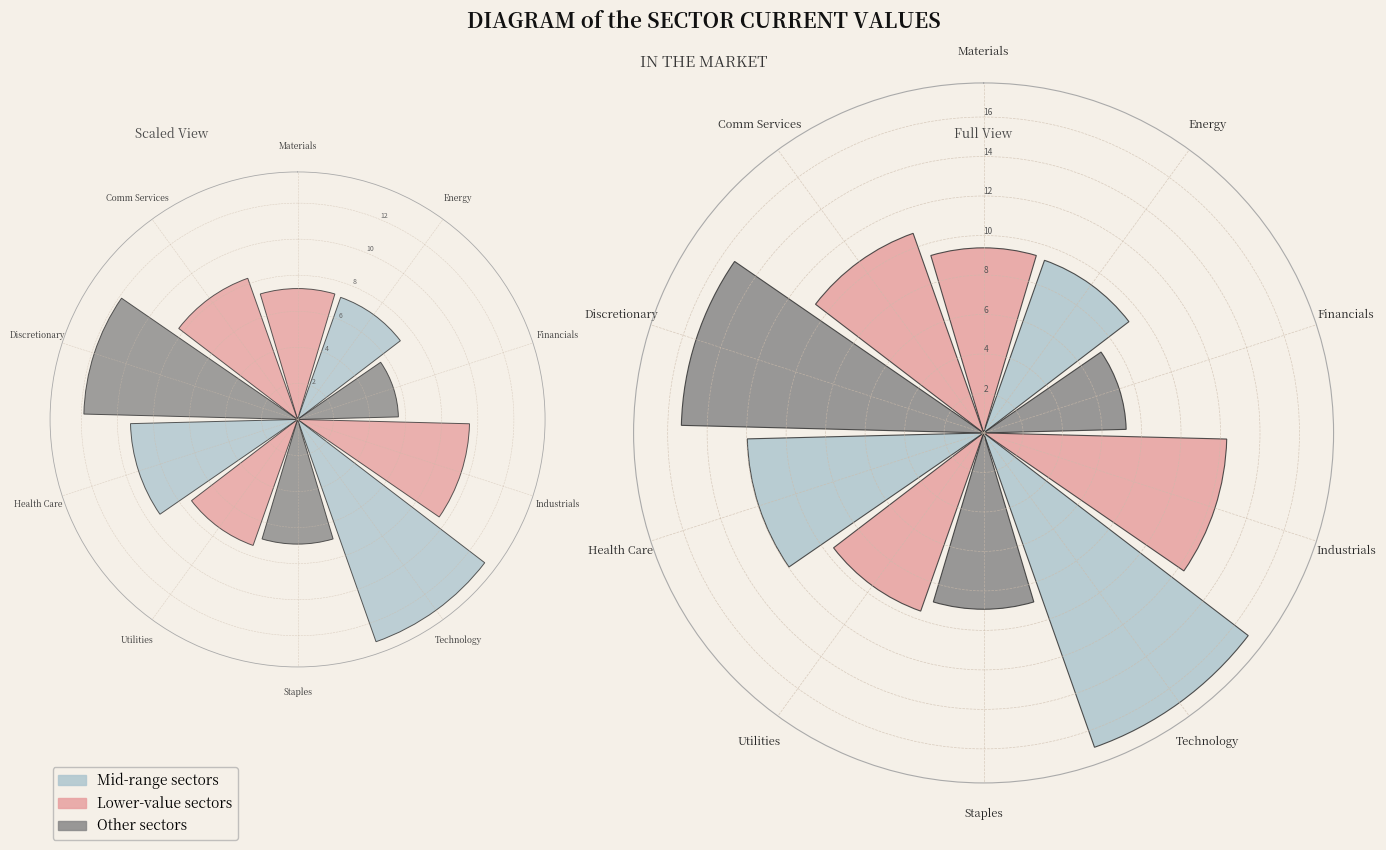

To the nearest percent, what is the difference between the Industrials and Discretionary slice percentages?

3%